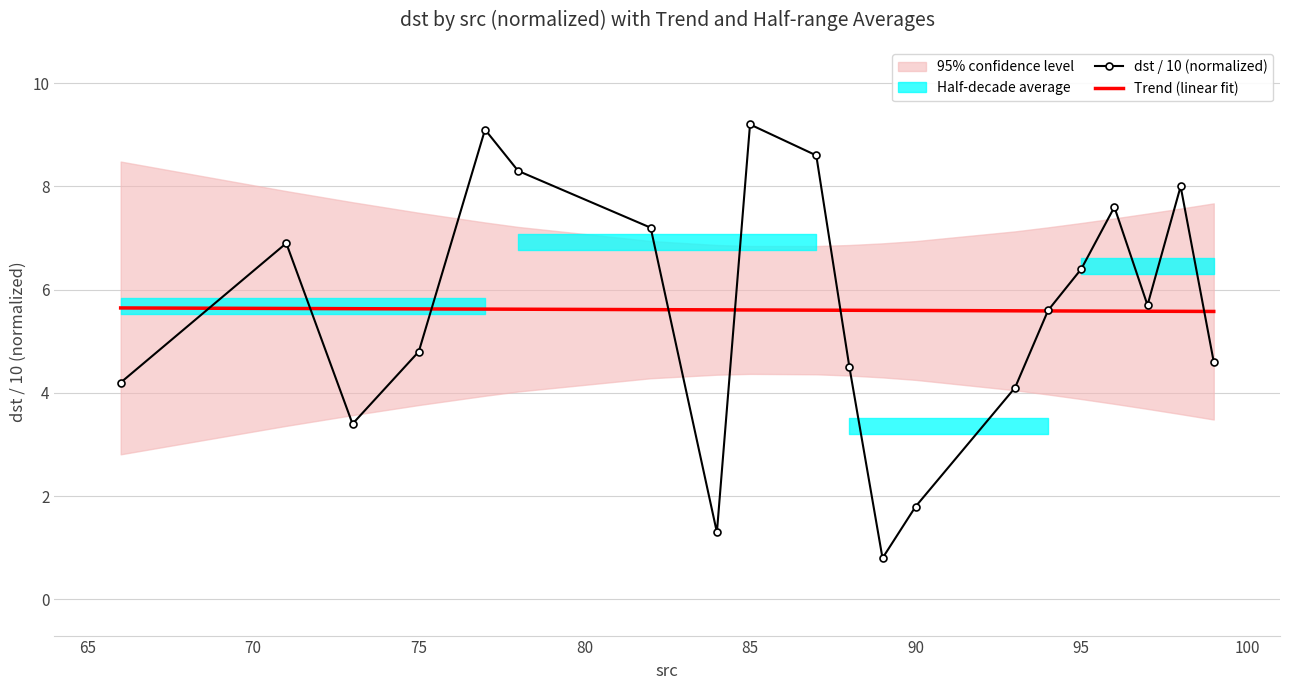

Reading left to right, extract all data points from this chart.

dst / 10 (normalized): 4.2	6.9	3.4	4.8	9.1	8.3	7.2	1.3	9.2	8.6	4.5	0.8	1.8	4.1	5.6	6.4	7.6	5.7	8.0	4.6
Trend (linear fit): 5.6	5.6	5.6	5.6	5.6	5.6	5.6	5.6	5.6	5.6	5.6	5.6	5.6	5.6	5.6	5.6	5.6	5.6	5.6	5.6